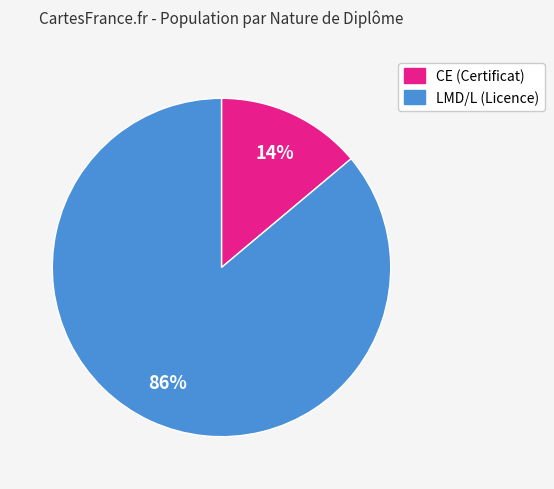

To the nearest percent, what is the difference between the largest and smallest slice percentages?

72%